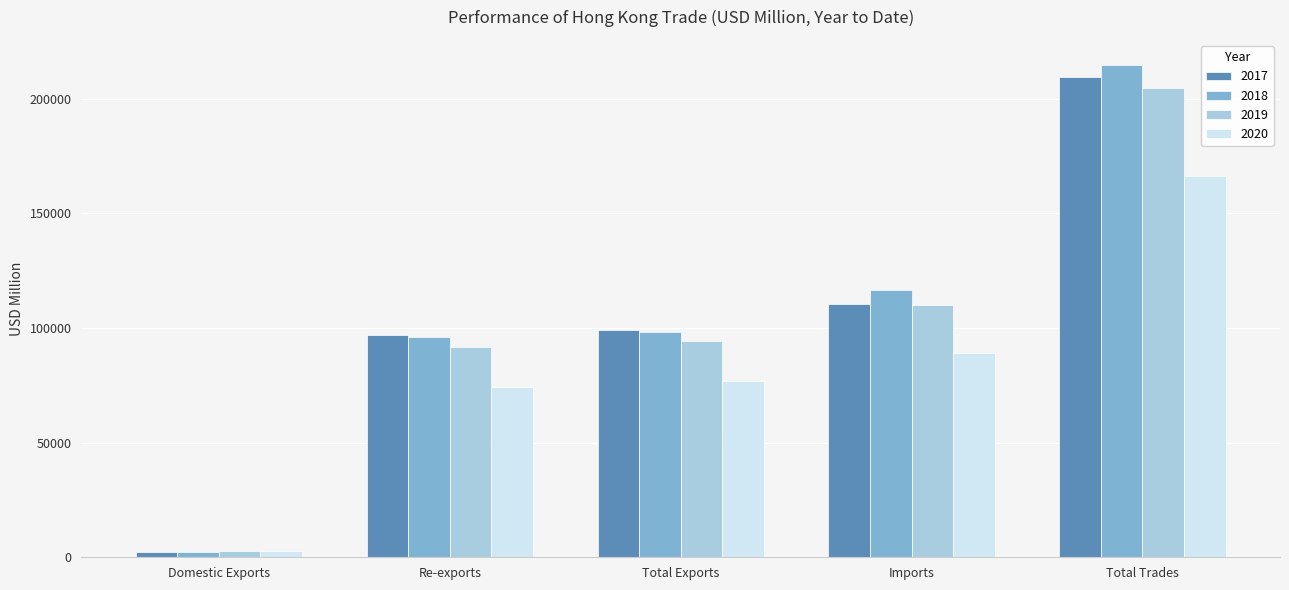

Is it true that 2019 equals 20157.8 at Total Exports?

False